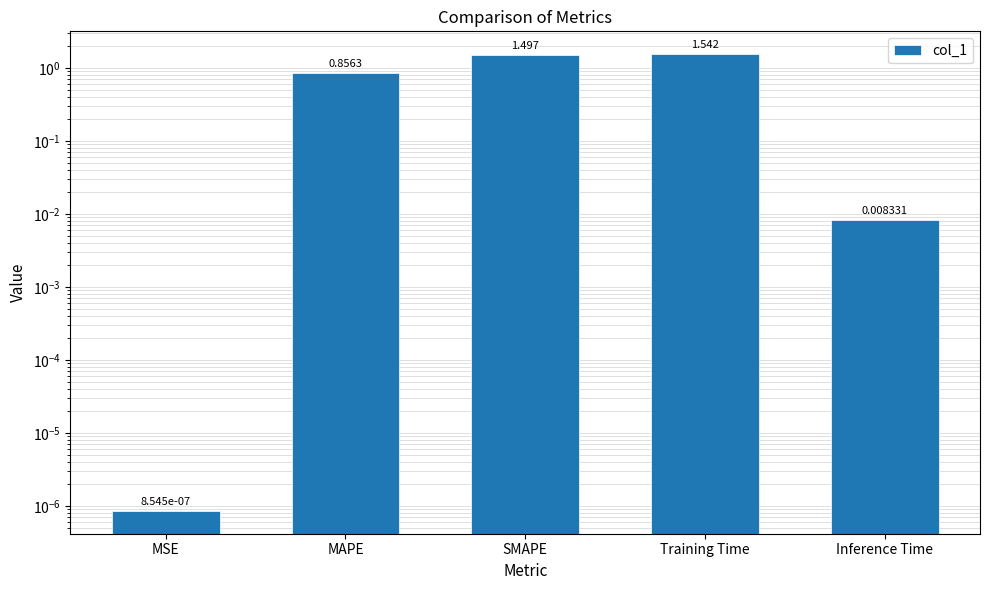

Where is the data nearest to the value 0?

MSE